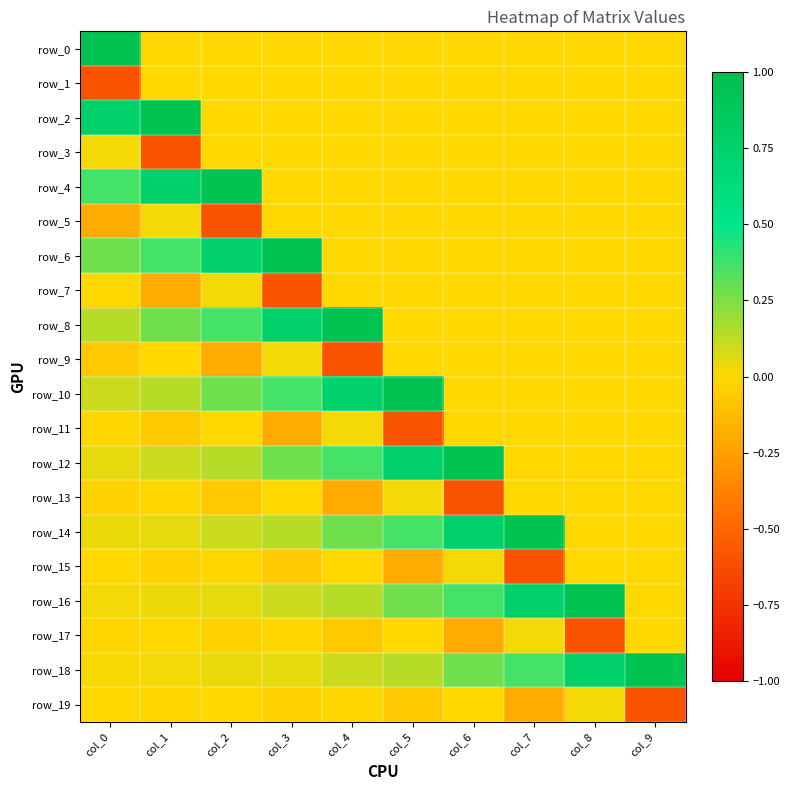

At which category is the sum across all series the highest?

col_0